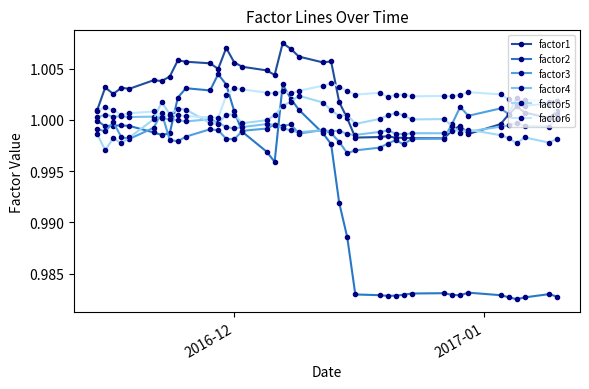

Is this an area chart (filled region under the line)?

No